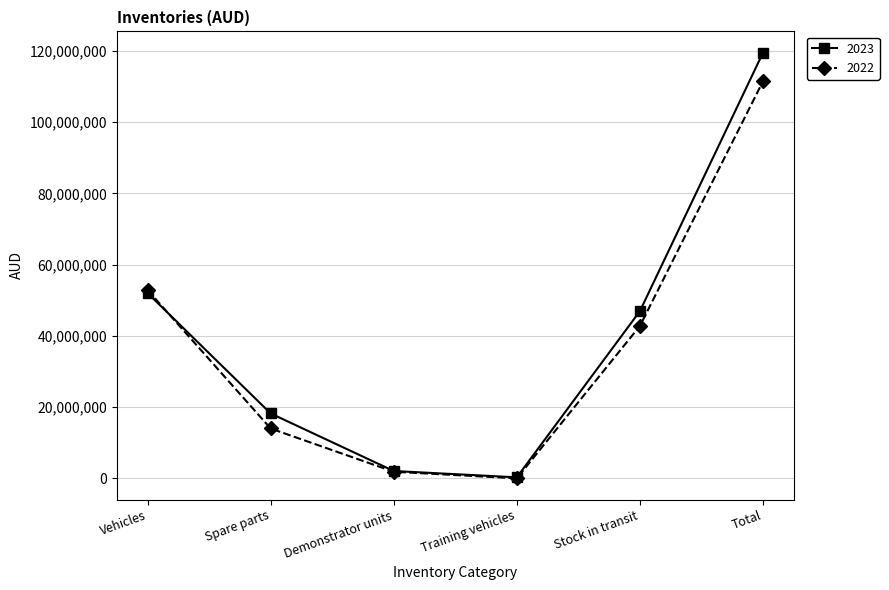

What position from the right is Demonstrator units?

4